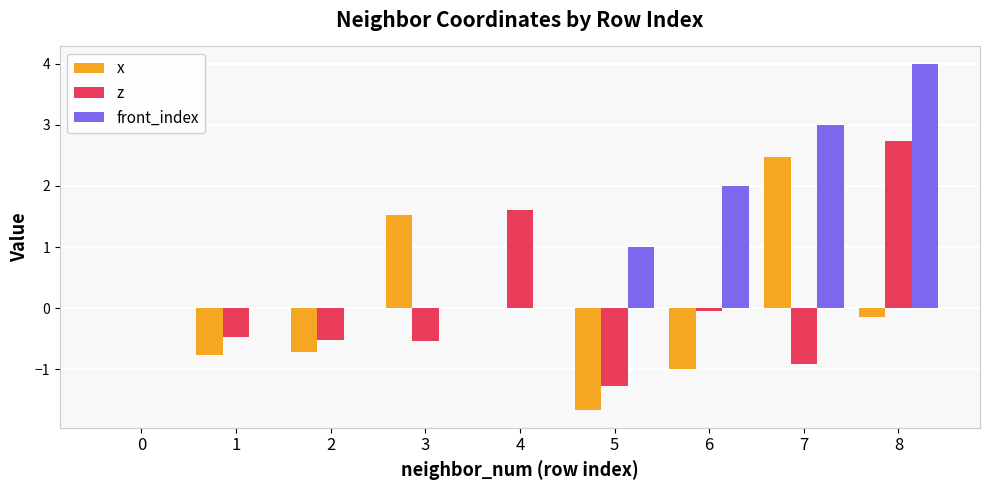

Reading left to right, list all the values displayed in this chart.

x: 0=0.0	1=-0.8	2=-0.7	3=1.5	4=0.0	5=-1.7	6=-1.0	7=2.5	8=-0.1
z: 0=0.0	1=-0.5	2=-0.5	3=-0.5	4=1.6	5=-1.3	6=-0.1	7=-0.9	8=2.7
front_index: 0=0.0	1=0.0	2=0.0	3=0.0	4=0.0	5=1.0	6=2.0	7=3.0	8=4.0